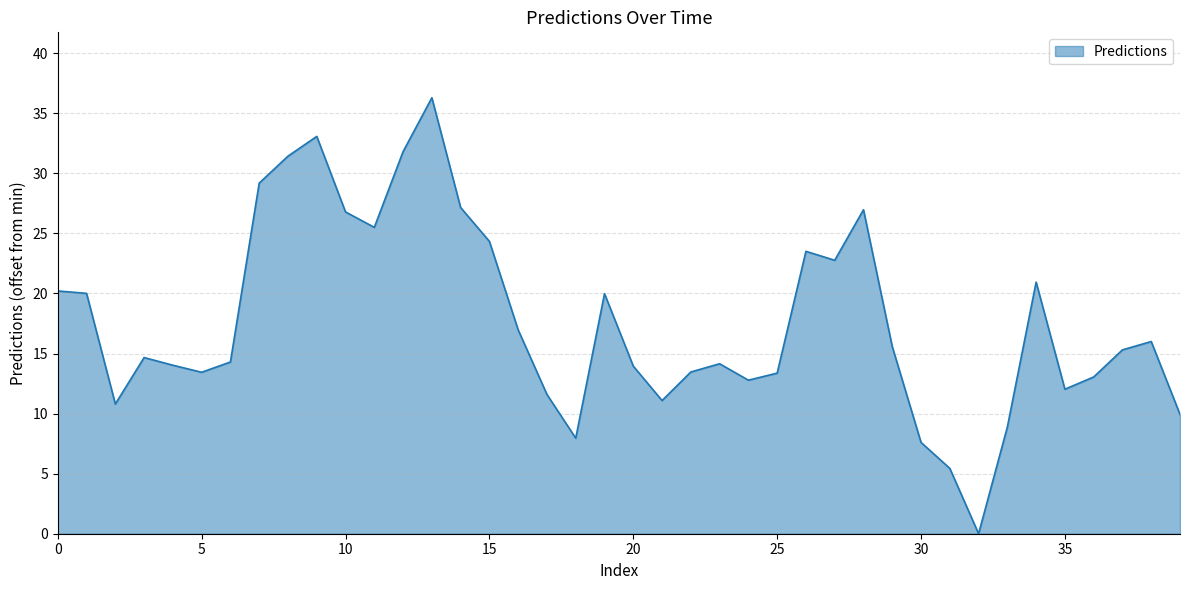

What is the maximum value shown in the chart?

36.3